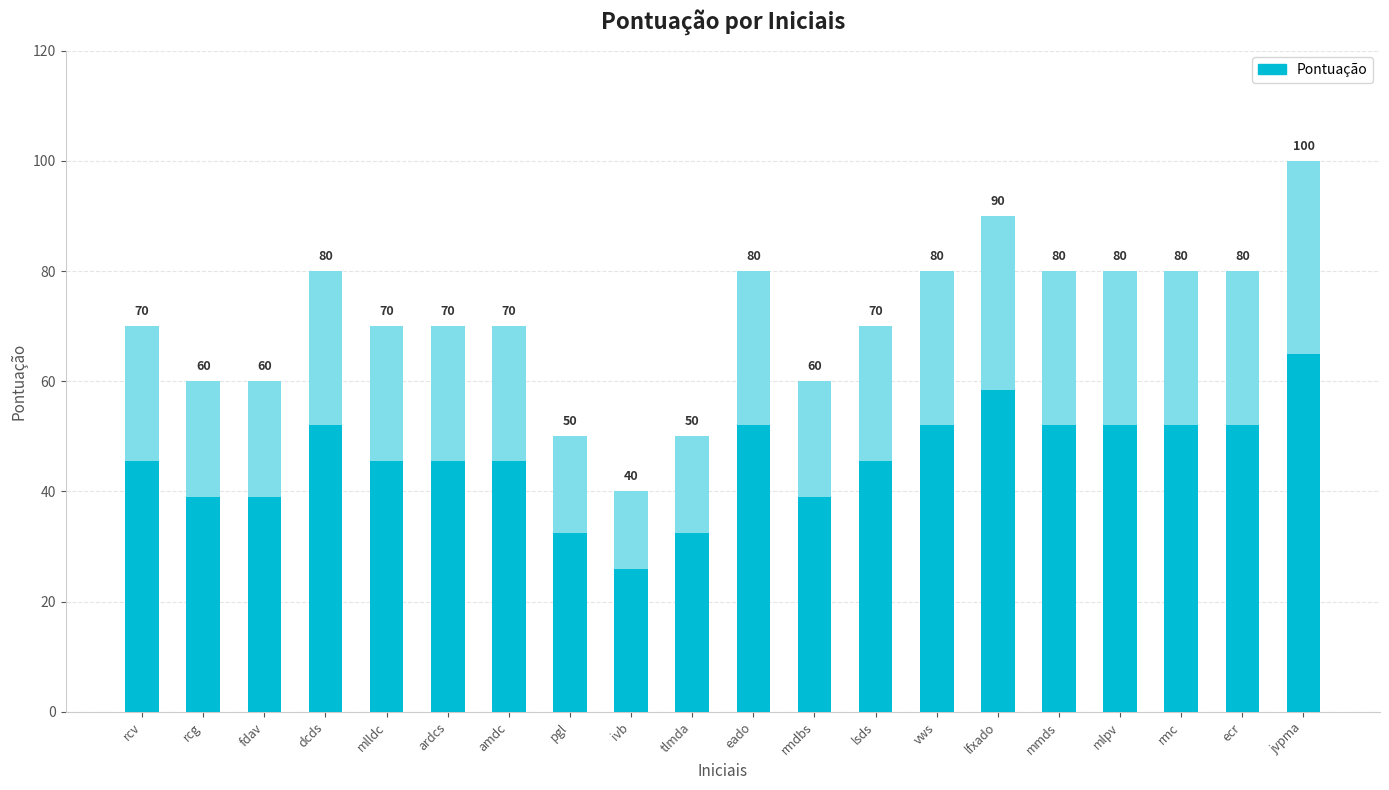

Does the chart contain stacked bars?

No